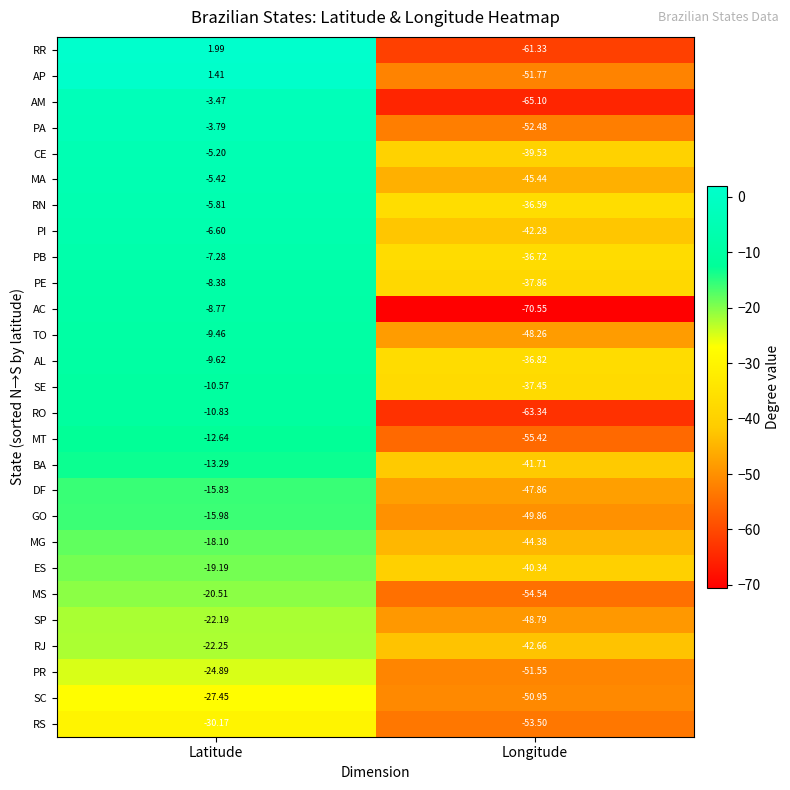

Which series changed the most between Latitude and Longitude?

RR